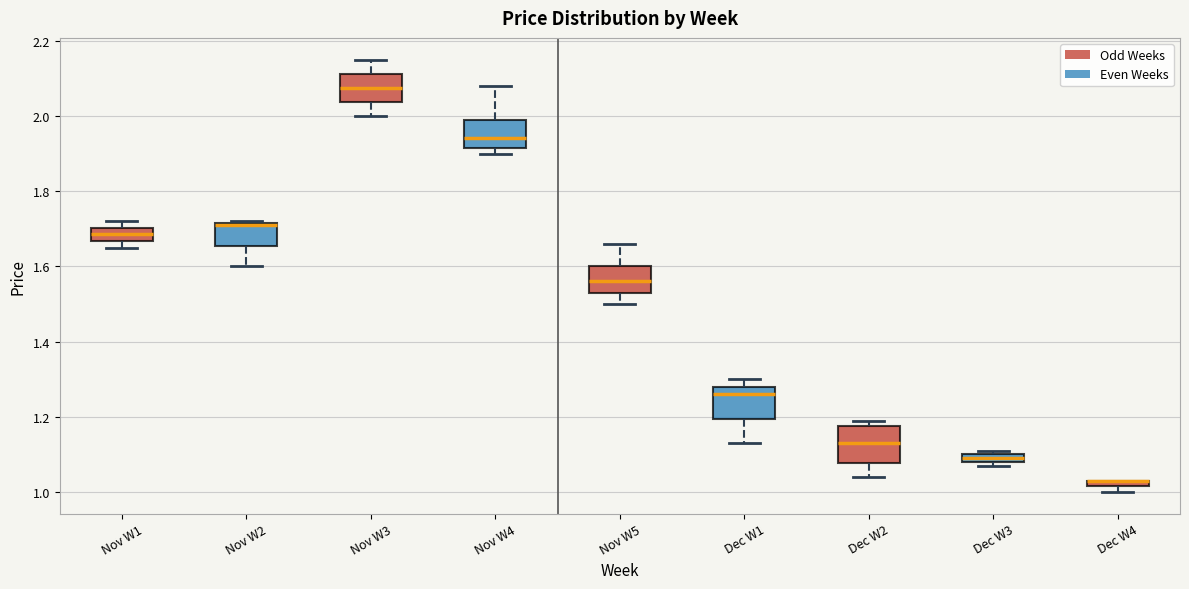

Where is the upper edge of the box for Dec W4 on the y-axis? The values are not printed on the chart, so give them approximately, as read against the axis.

1.04